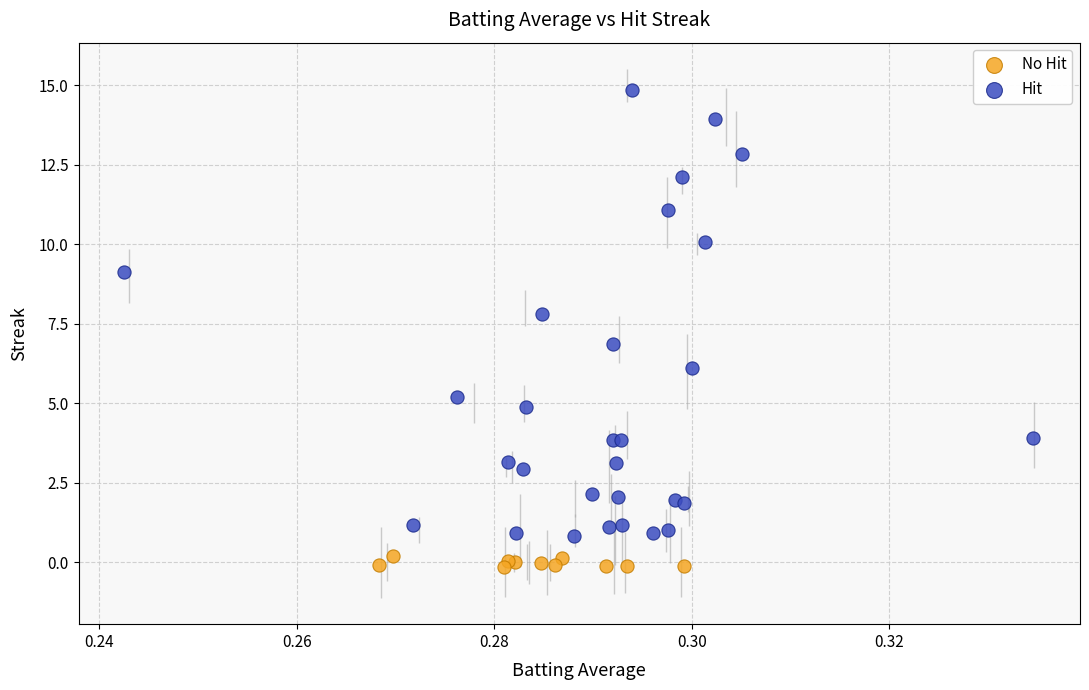

What are all the series names shown in the legend?

No Hit, Hit